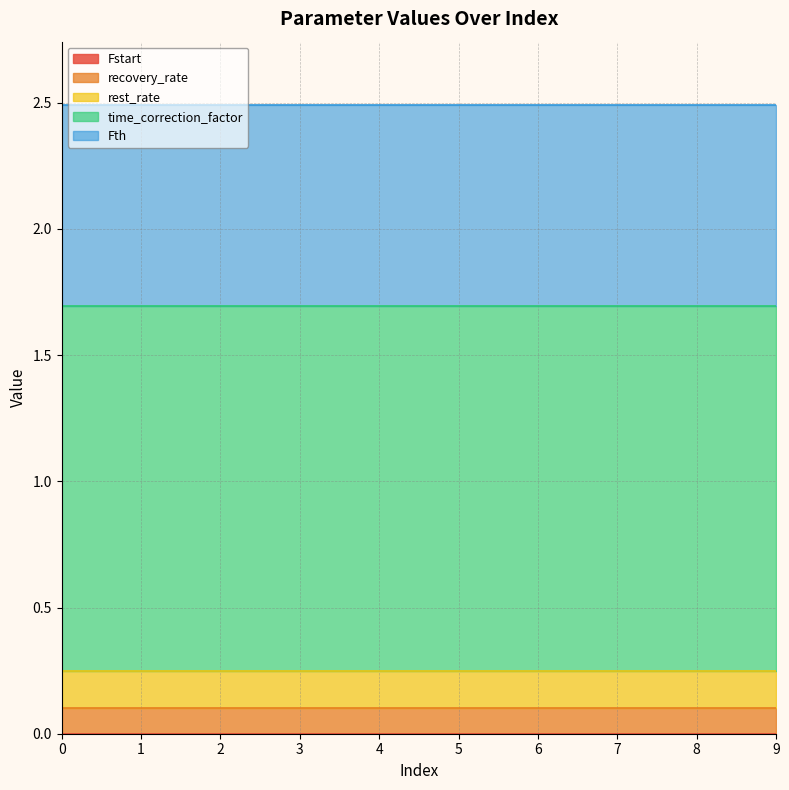

The value of rest_rate at 1 is 0.1. True or false?

True